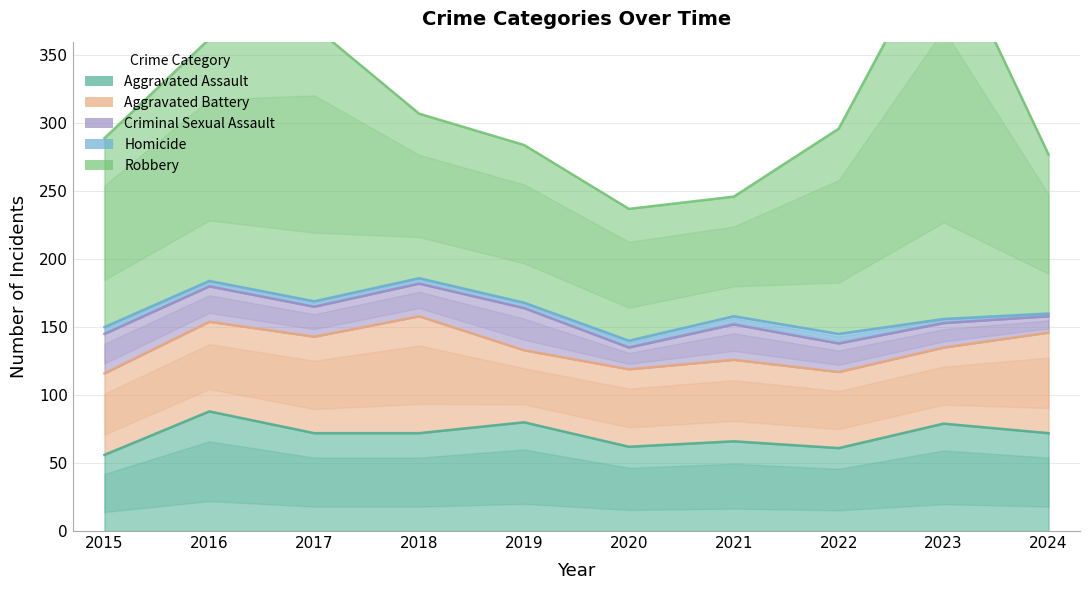

At which label does Criminal Sexual Assault reach its peak?

2019